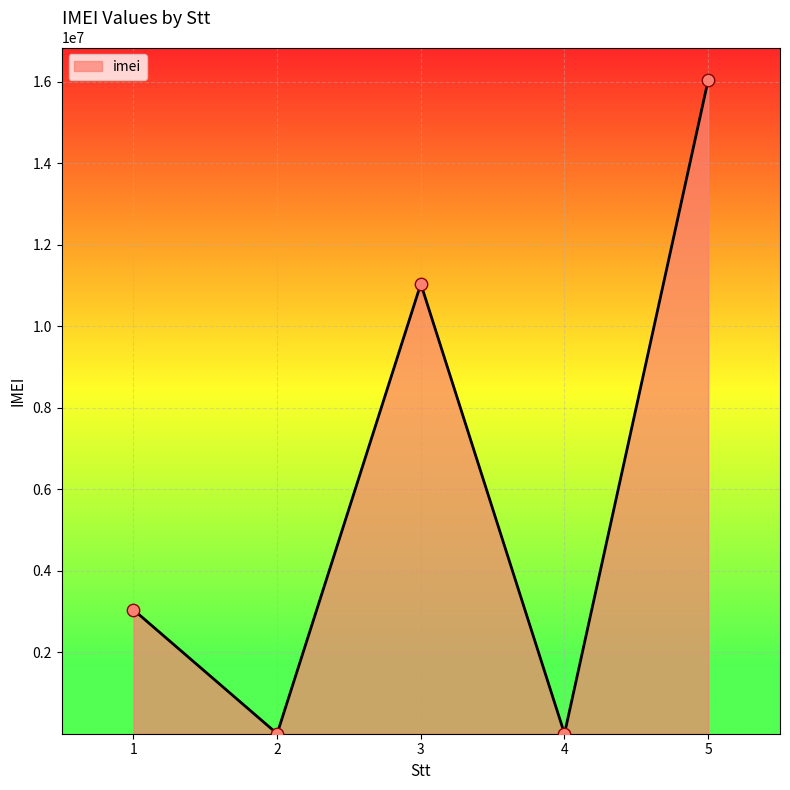

Which has a higher value, 5 or 2?

5